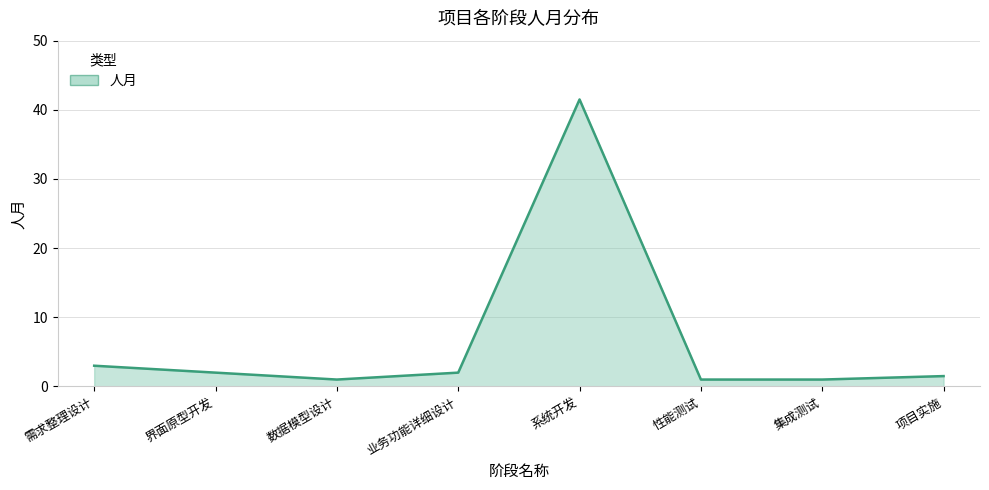

What position from the right is 数据模型设计?

6